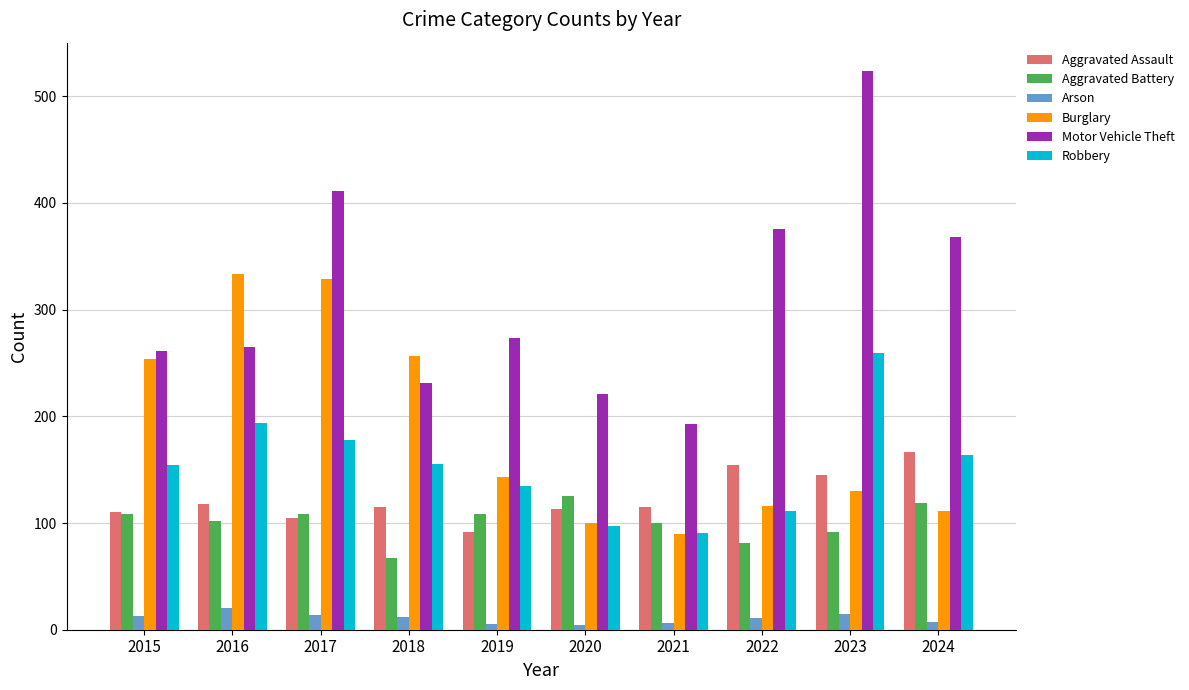

Where does the Robbery series first go above 155?

2016